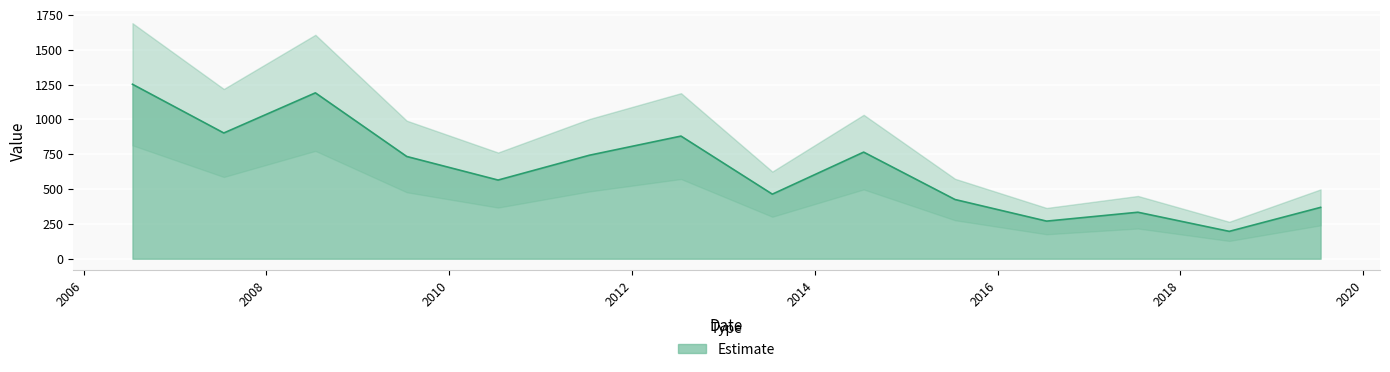

Which has a higher value, 2012-07-15 or 2011-07-15?

2012-07-15